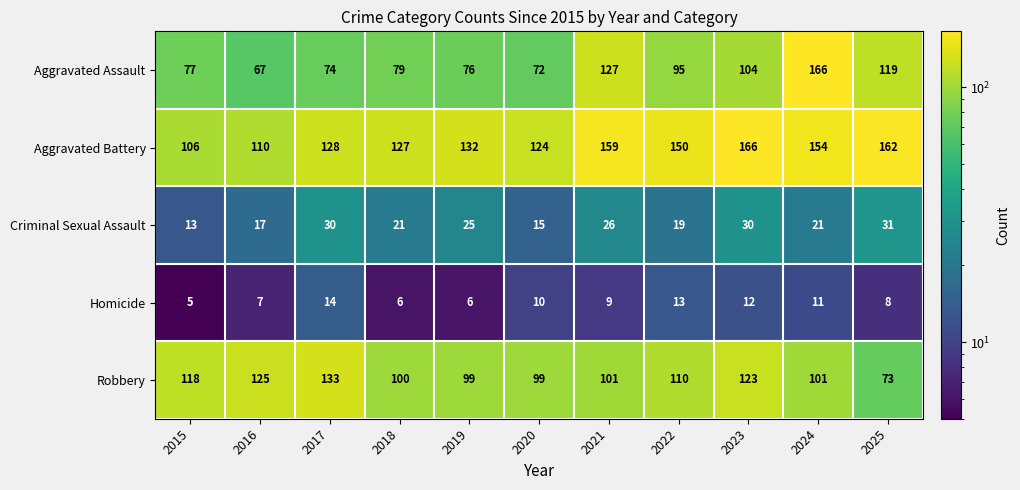

What is the highest value of the Homicide series?

14